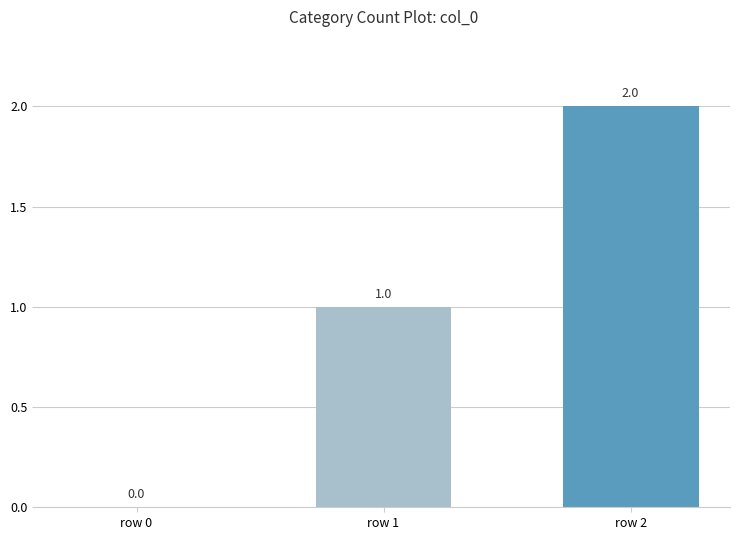

What is the greatest value displayed?

2